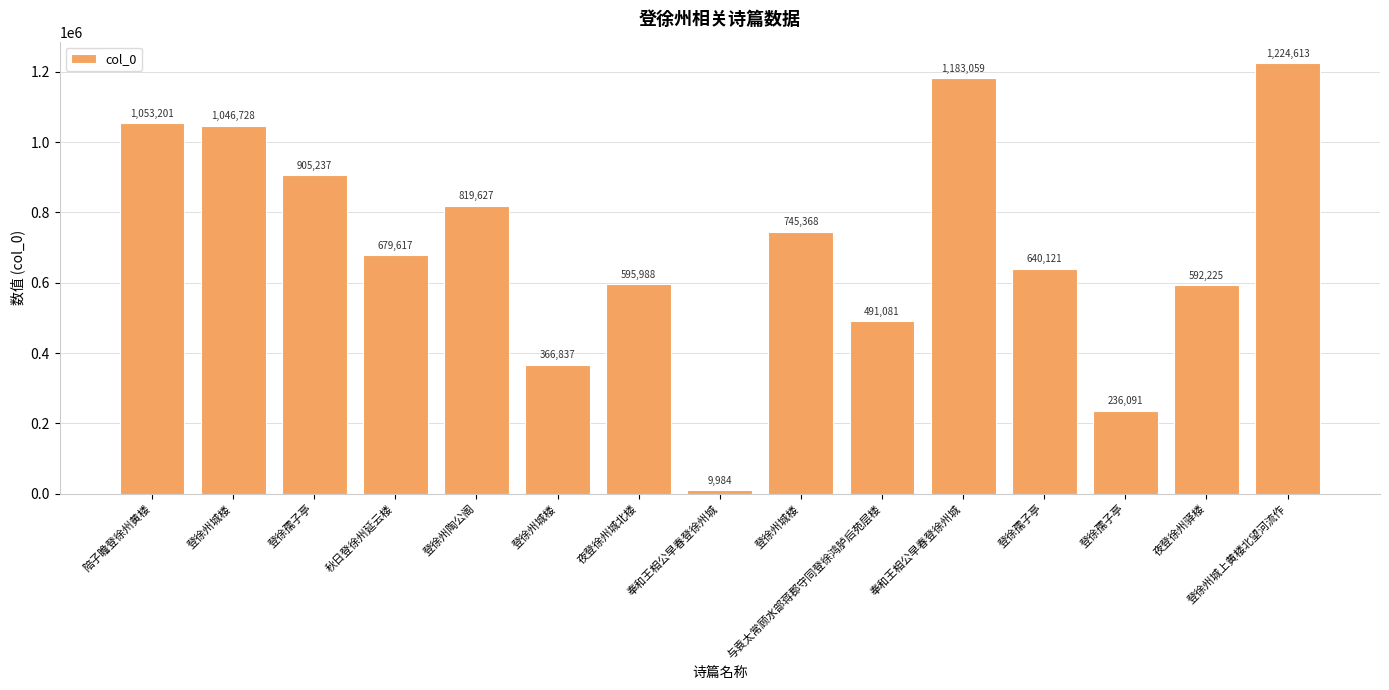

Are the bars grouped side by side (vs. stacked)?

No